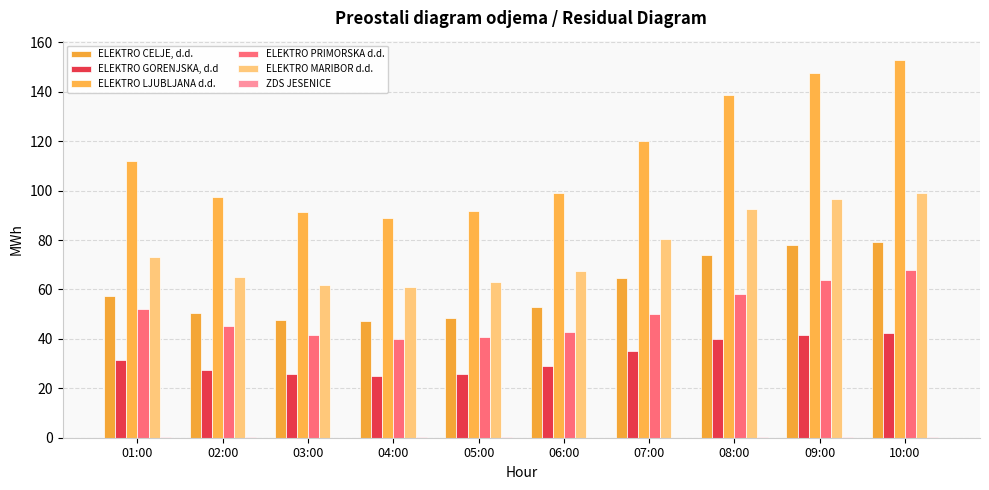

How many groups of bars are there?

10